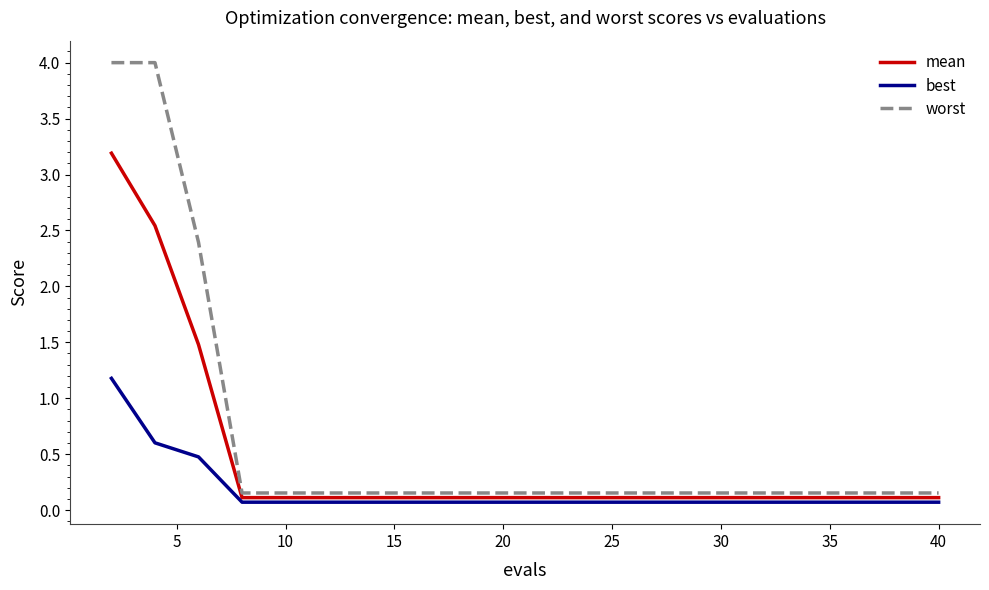

What are all the series names shown in the legend?

mean, best, worst